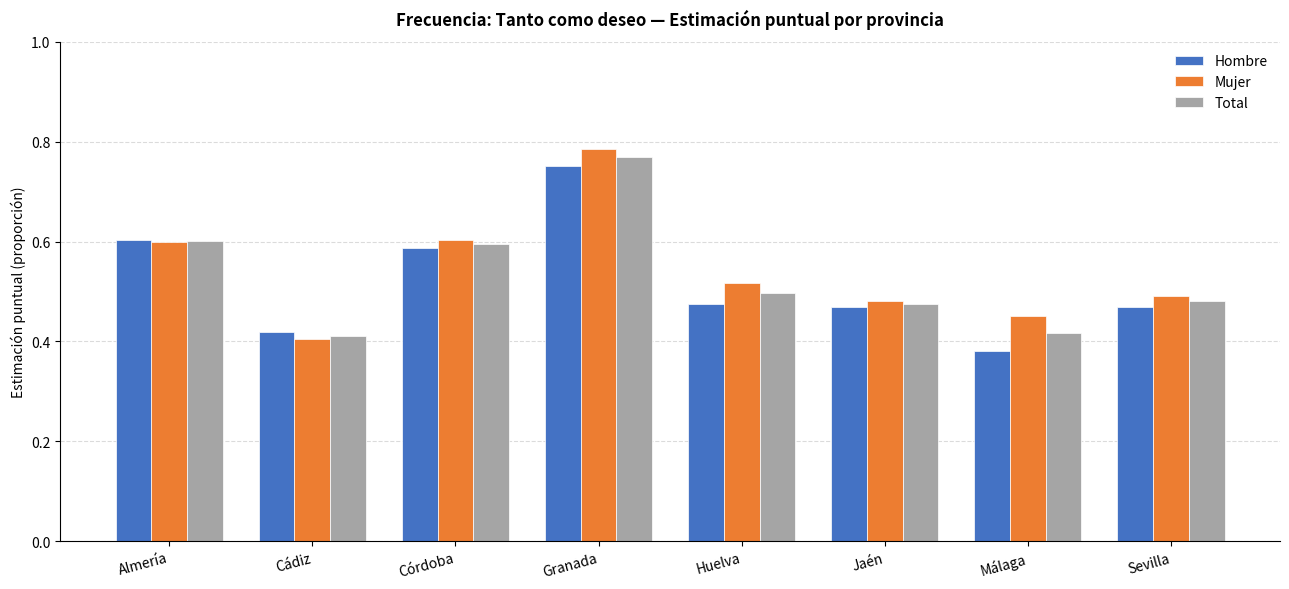

The Hombre series shows 0.5 at Huelva. True or false?

True